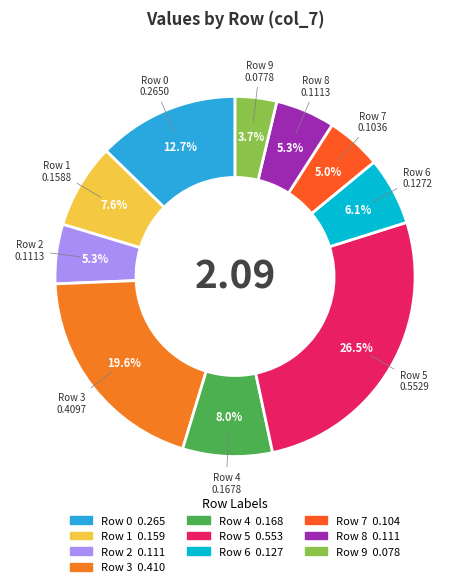

To the nearest percent, what percentage of the pie is Row 1?

8%